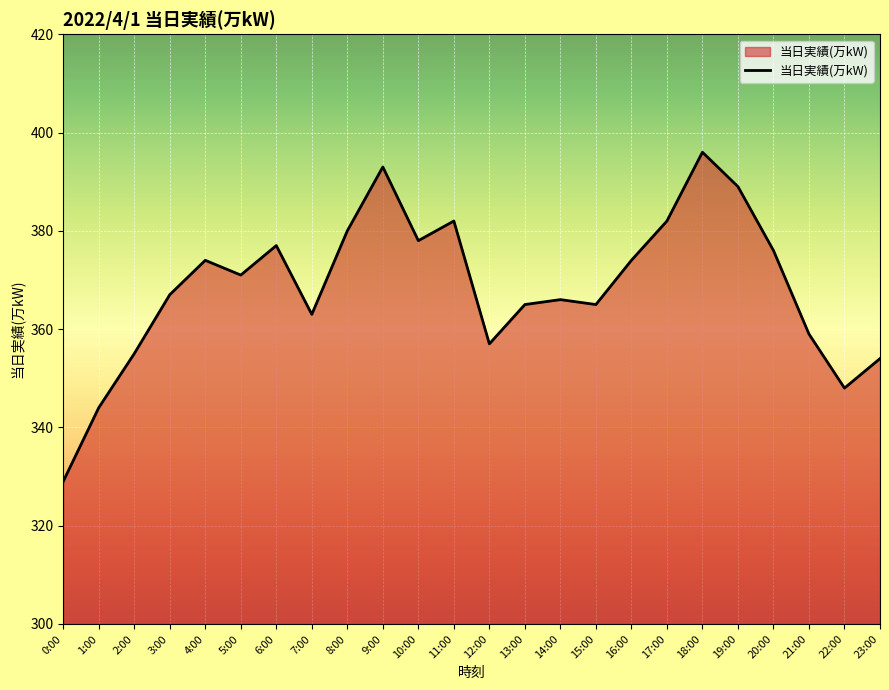

Where is the data nearest to the value 362?

7:00